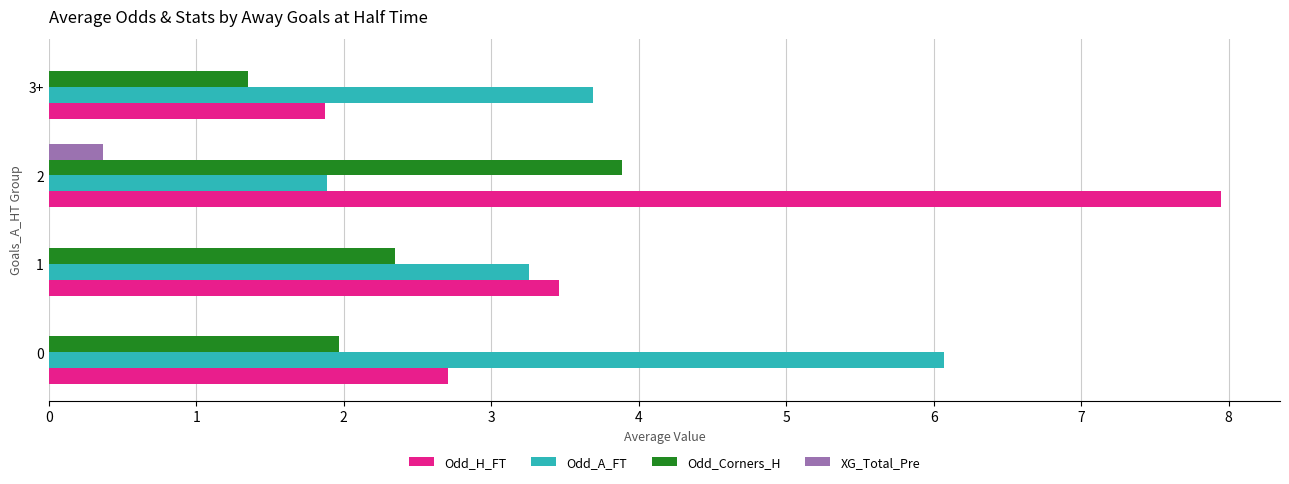

At which category is the sum across all series the highest?

2